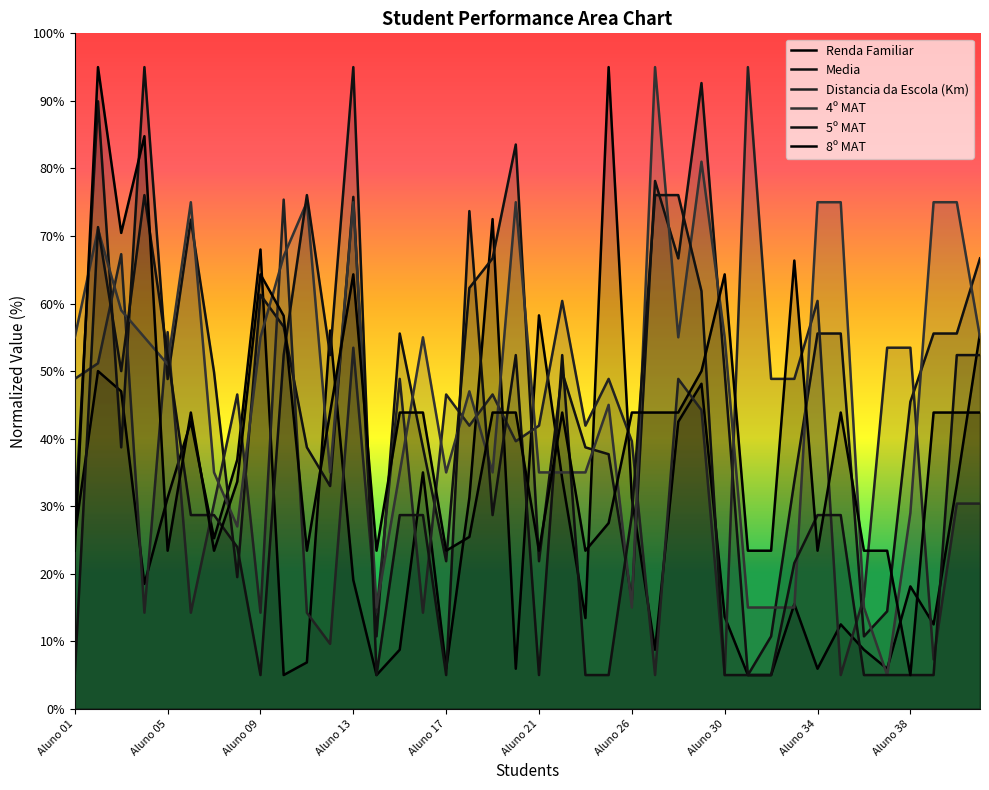

What is the sum of the 4º MAT values at 28 and 35?

60.0